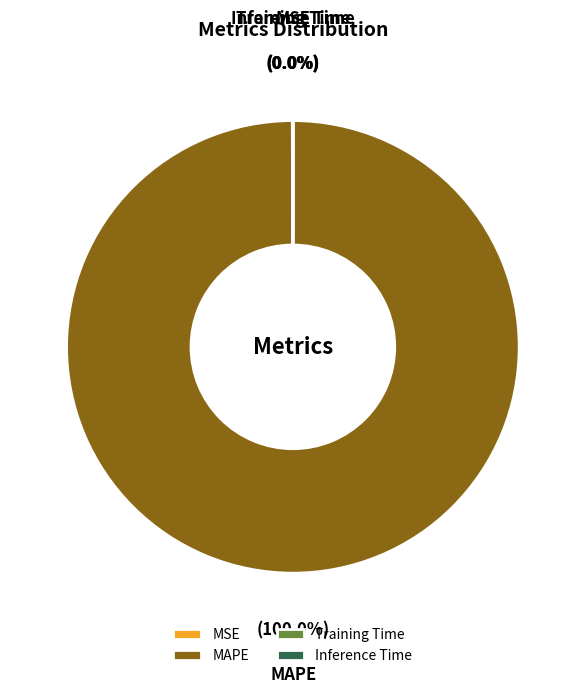

Which category accounts for the majority?

MAPE